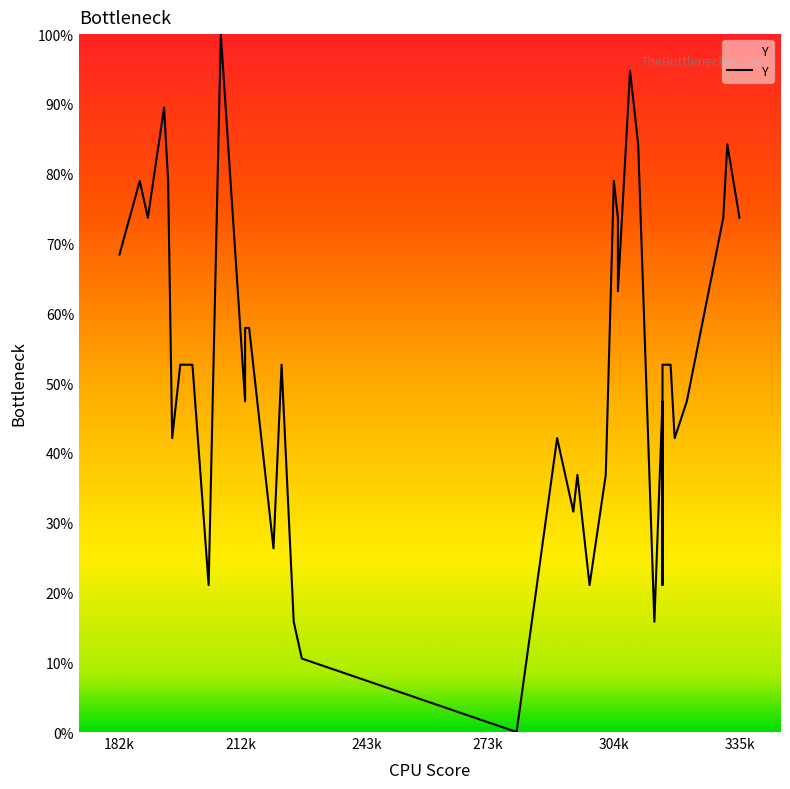

Reading left to right, extract all data points from this chart.

68.4	78.9	73.7	89.5	78.9	42.1	52.6	52.6	21.1	47.4	100.0	47.4	57.9	57.9	26.3	52.6	15.8	10.5	0.0	42.1	31.6	36.8	26.3	21.1	36.8	78.9	73.7	63.2	94.7	84.2	15.8	47.4	21.1	52.6	52.6	42.1	47.4	73.7	84.2	73.7